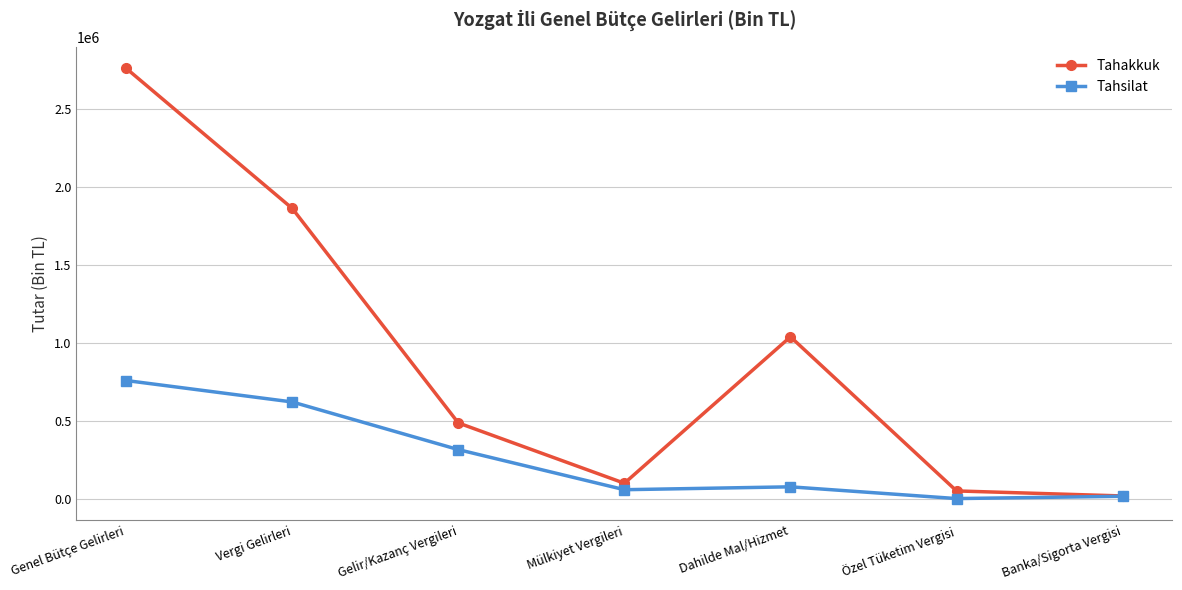

What are all the series names shown in the legend?

Tahakkuk, Tahsilat